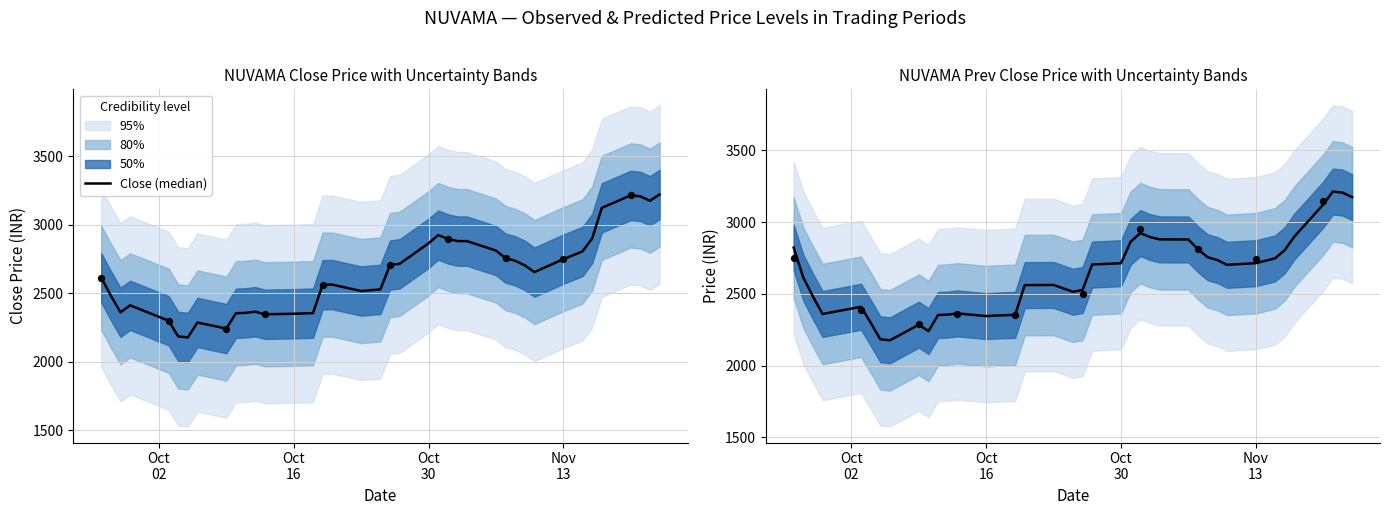

At how many categories does at least one series exceed 2960?

5